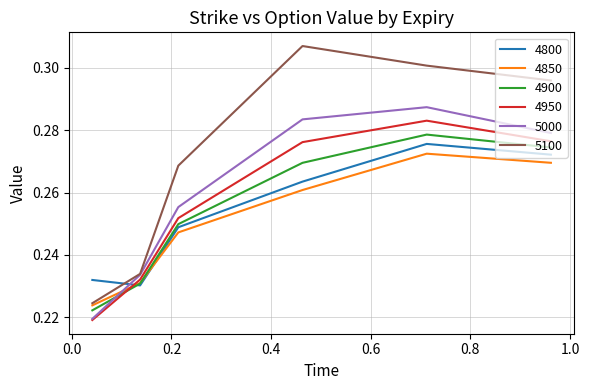

Which series ends up on top after the final intersection of 4950 and 4900?

4950